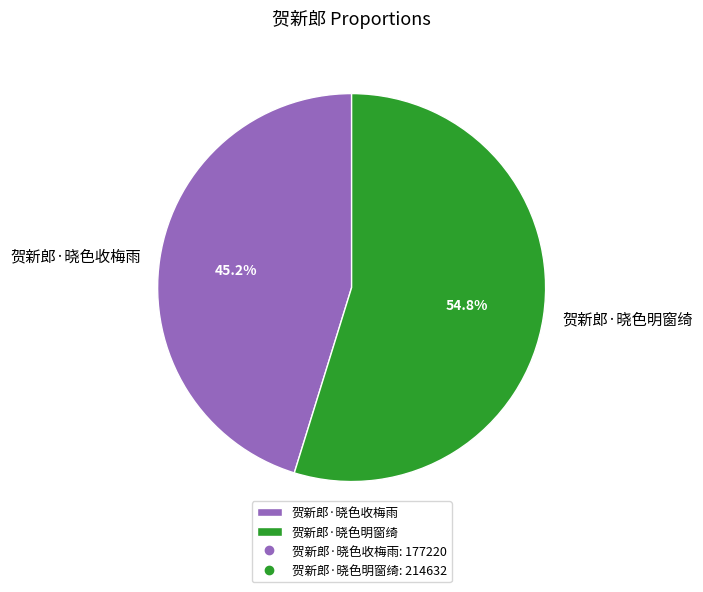

Which category has the smallest portion of the pie?

贺新郎·晓色收梅雨